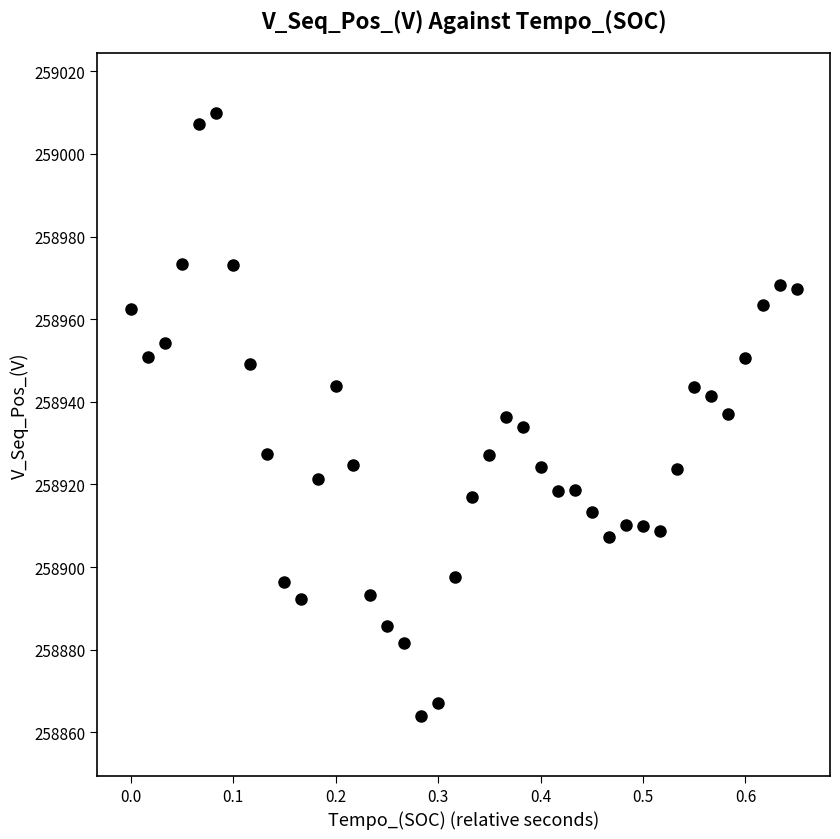

What is the range of X values (max minus min)?

0.7